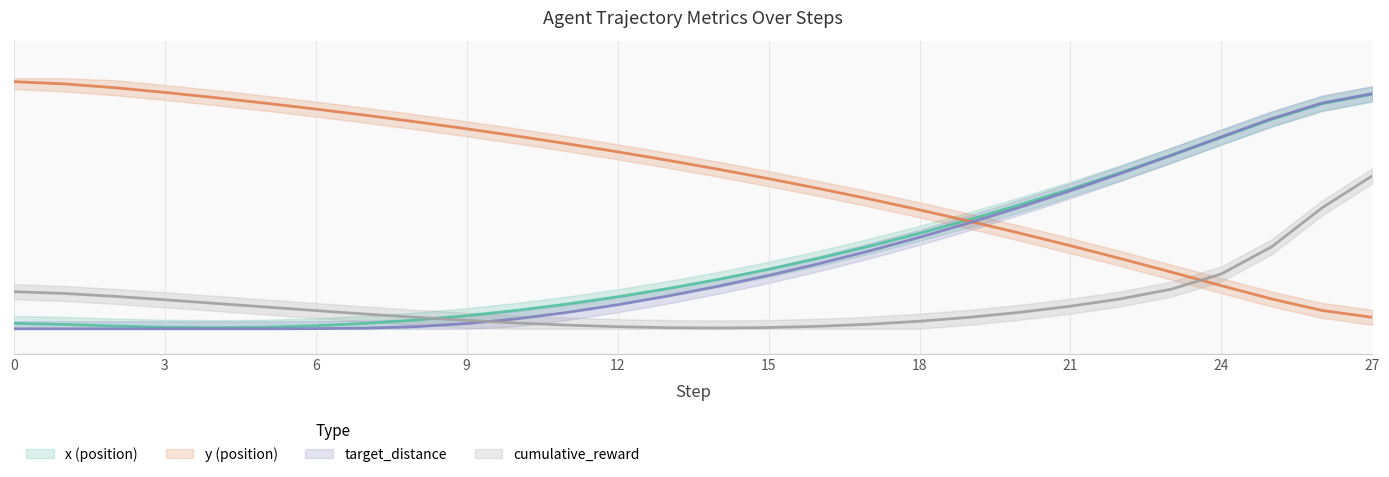

True or false: x and y cross at least once.

True